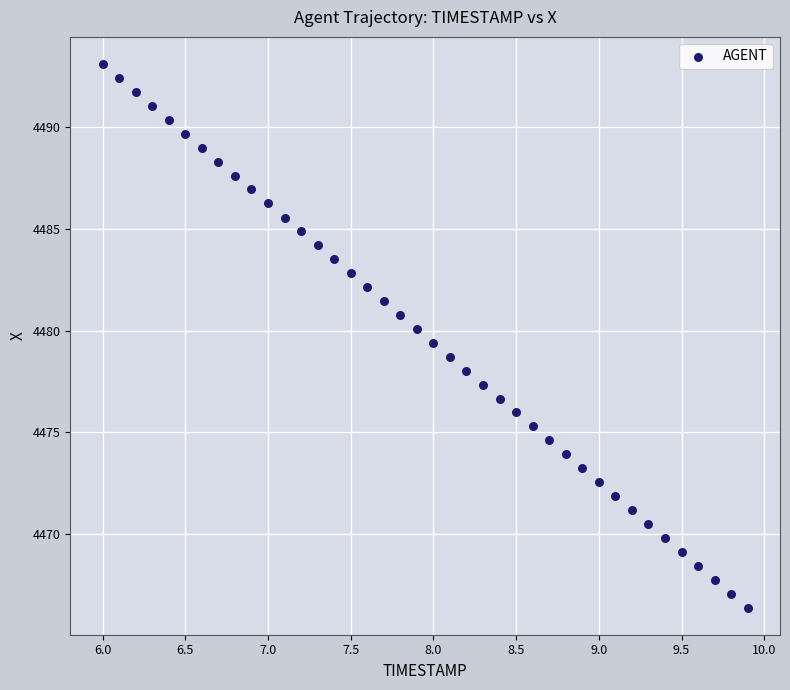

What is the range of Y values (max minus min)?

26.7